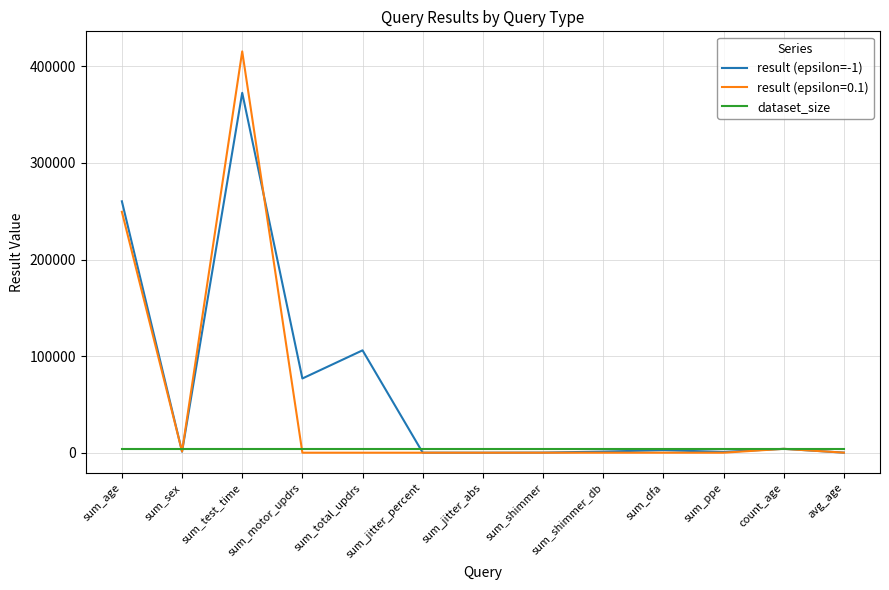

Count the number of categories in the chart.

13